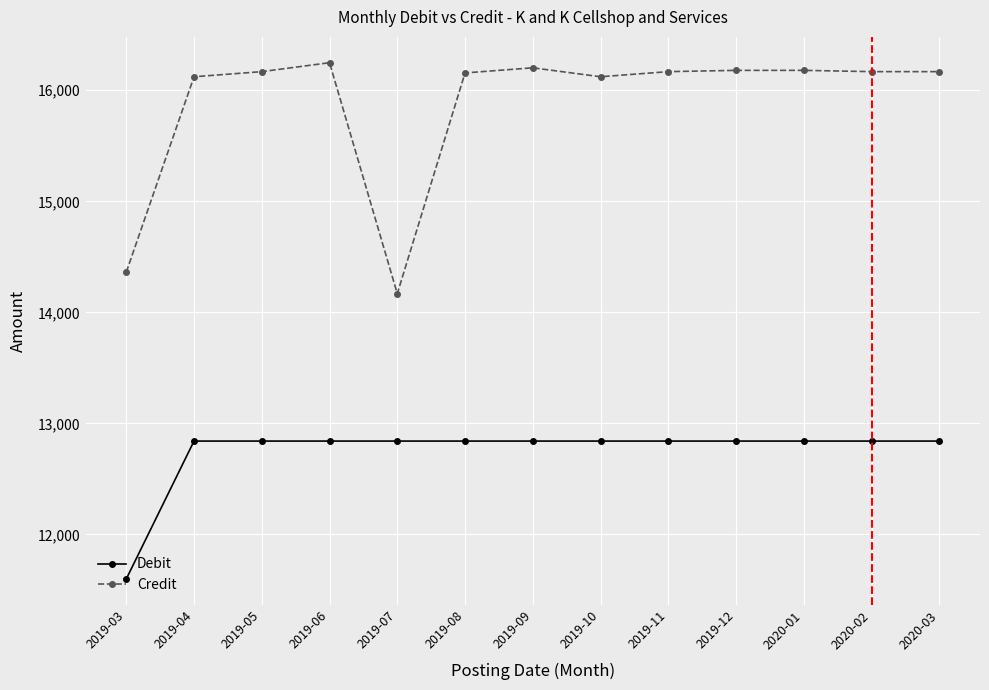

Is the value of Credit at 2020-01 greater than the value of Debit at 2019-03?

Yes